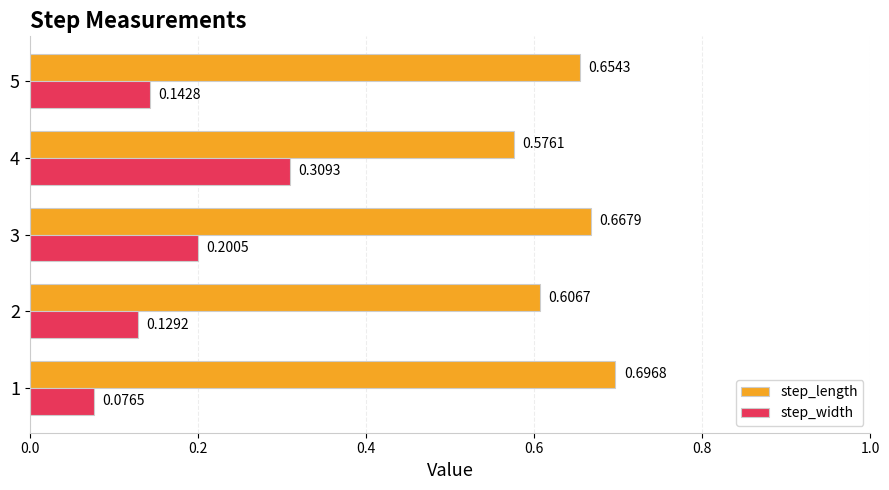

Rank the series by their maximum value, from highest to lowest.

step_length, step_width